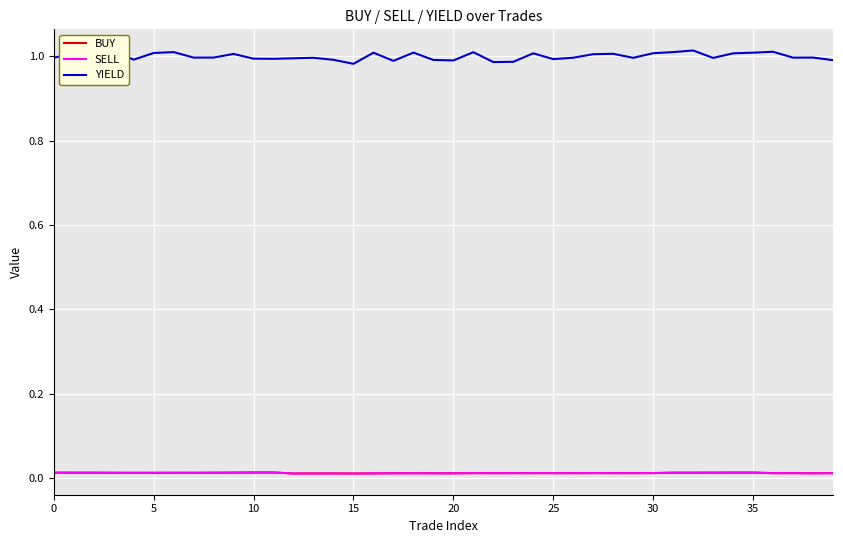

Which series has the largest total across all categories?

YIELD